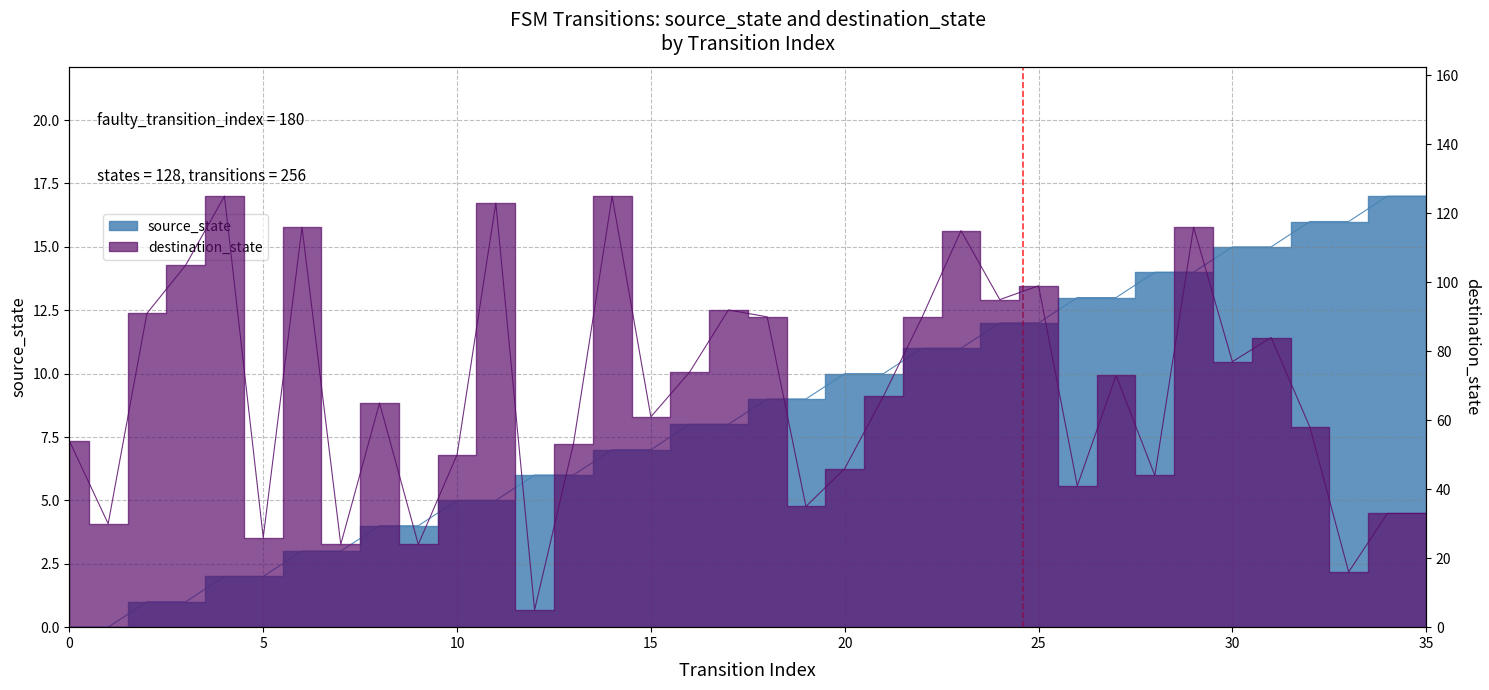

How many categories are shown in the chart?

36